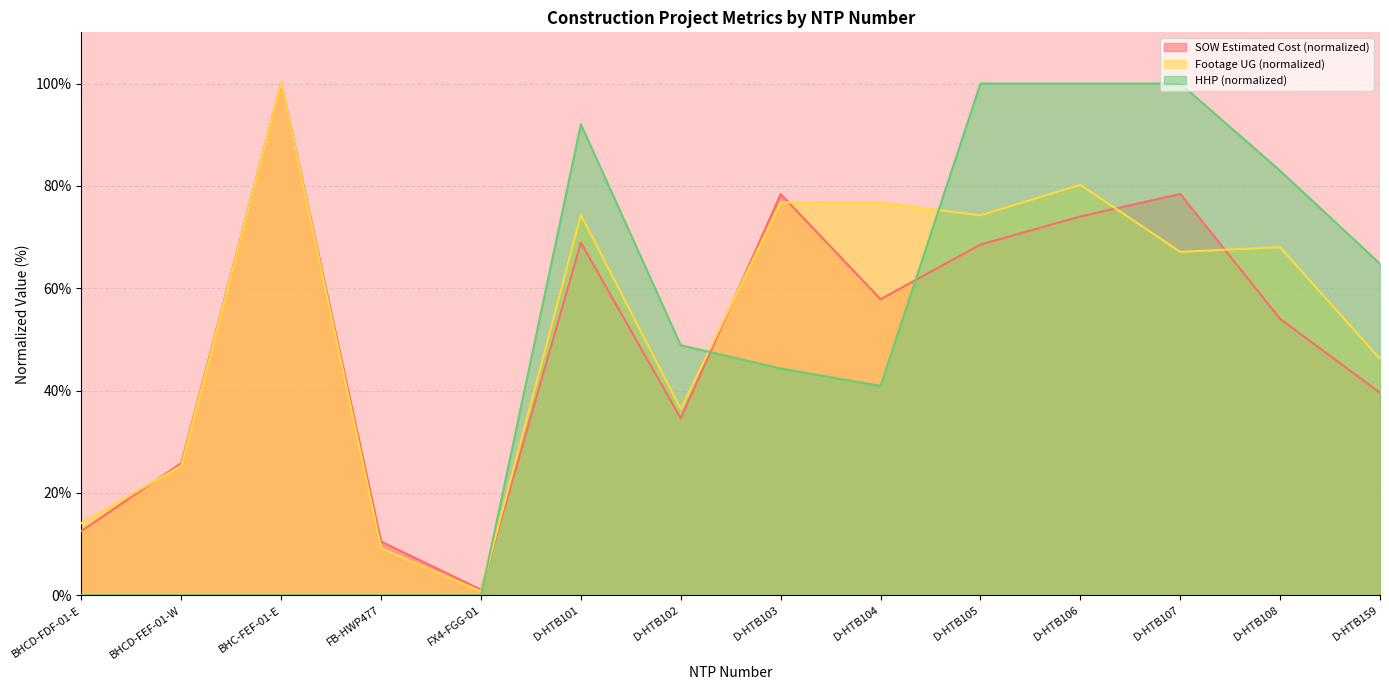

List the series in order of their overall mean, lowest first.

HHP (normalized), SOW Estimated Cost (normalized), Footage UG (normalized)